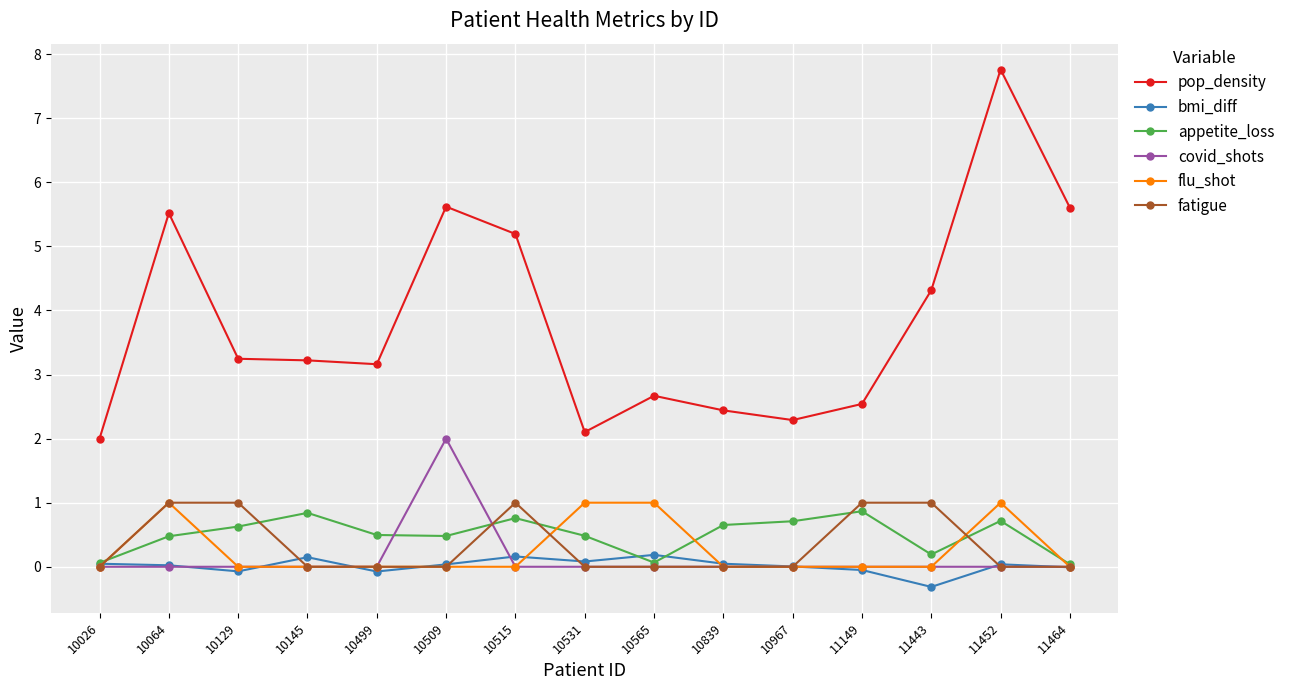

Which label corresponds to the smallest value in the chart?

11443